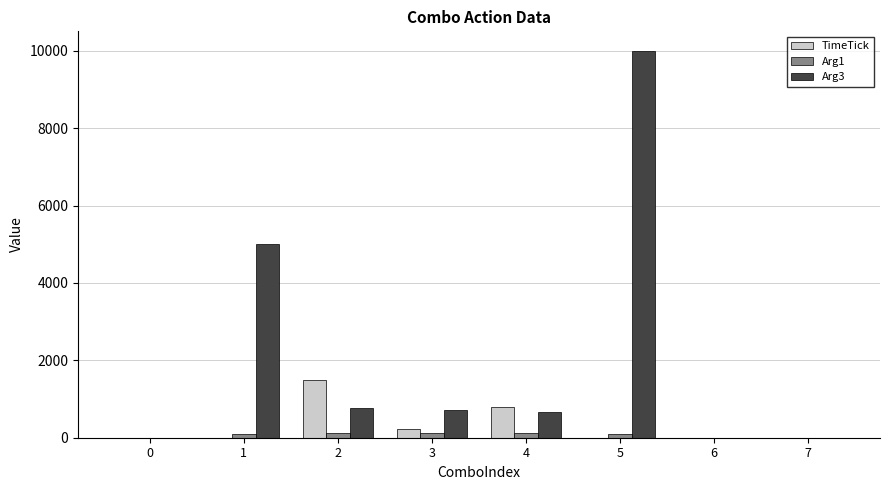

True or false: Arg3 has a value of 1073 at 3.

False